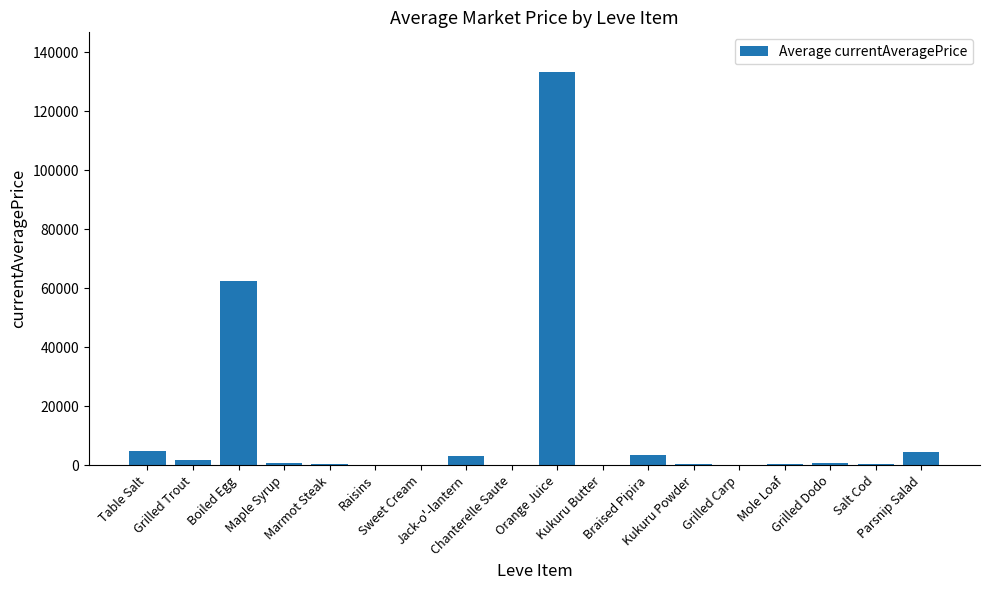

What is the greatest value displayed?

133380.2